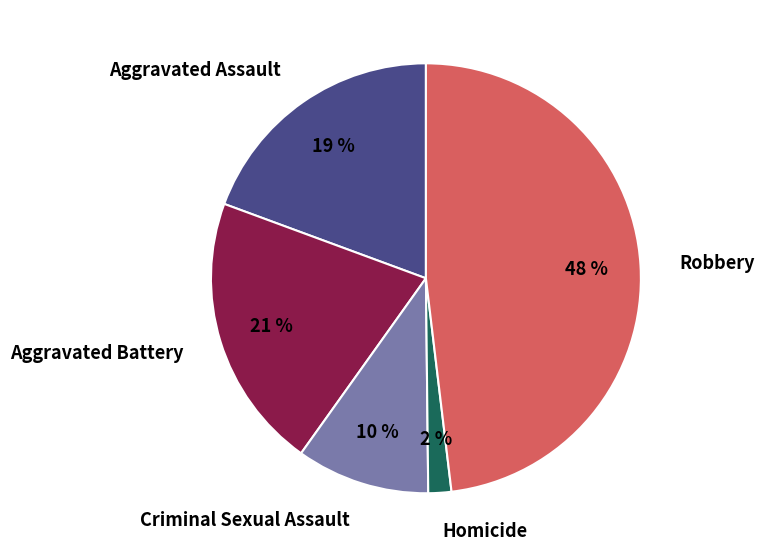

Which category has the biggest portion of the pie?

Robbery